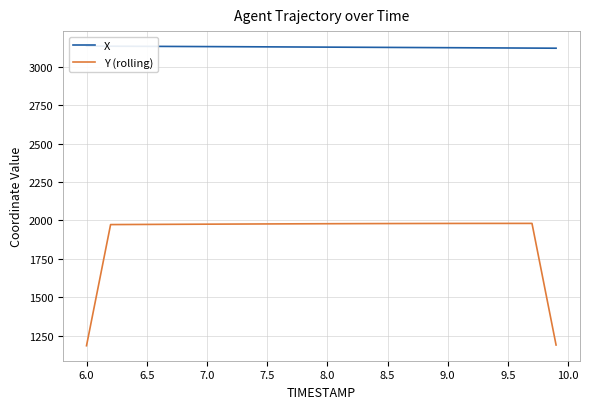

True or false: Y (rolling) and X intersect in this chart.

False